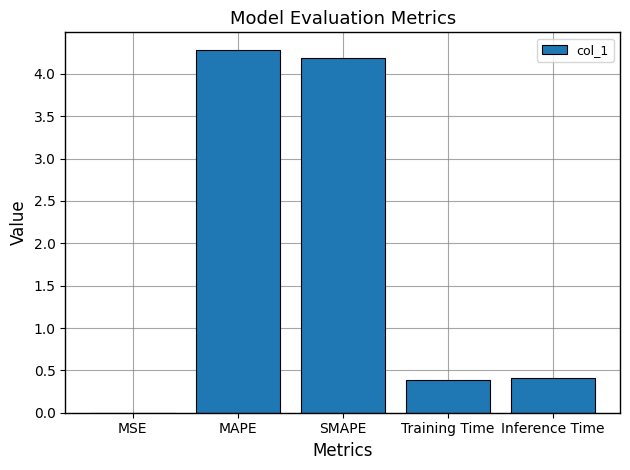

What is the greatest value displayed?

4.3